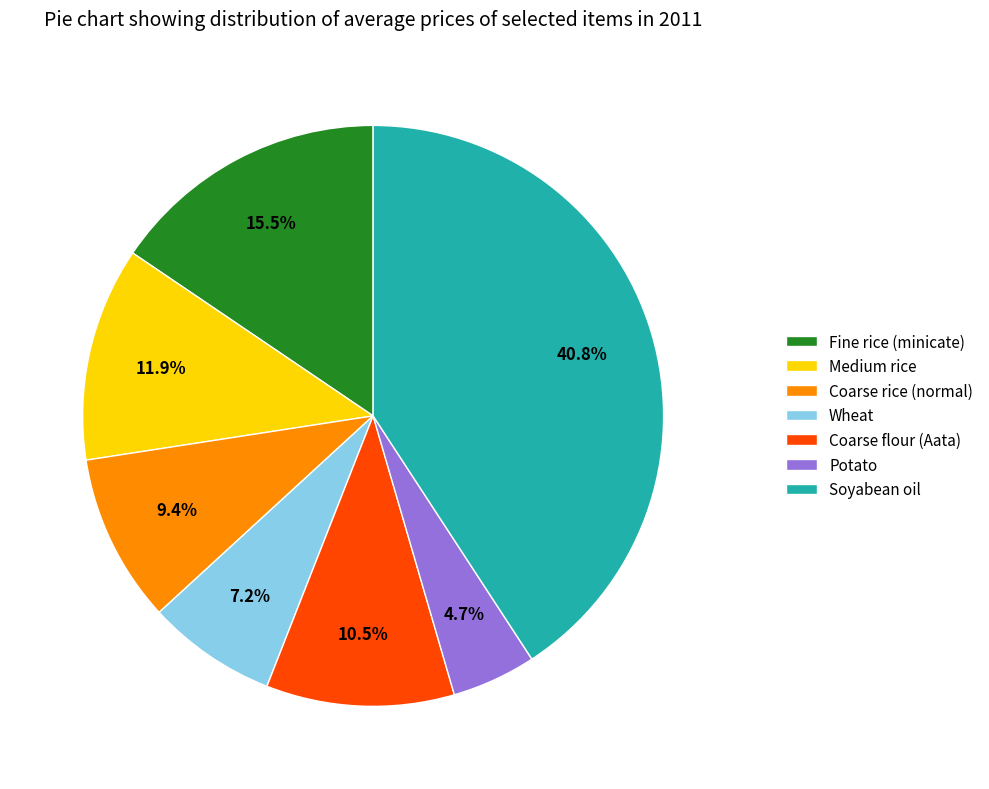

Does Medium rice represent more than half of the total?

No